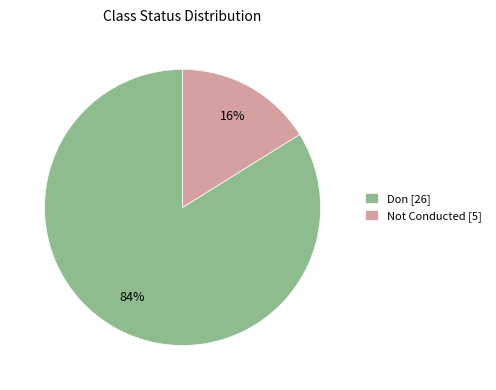

Combined, do Don and Not Conducted account for over 50%?

Yes